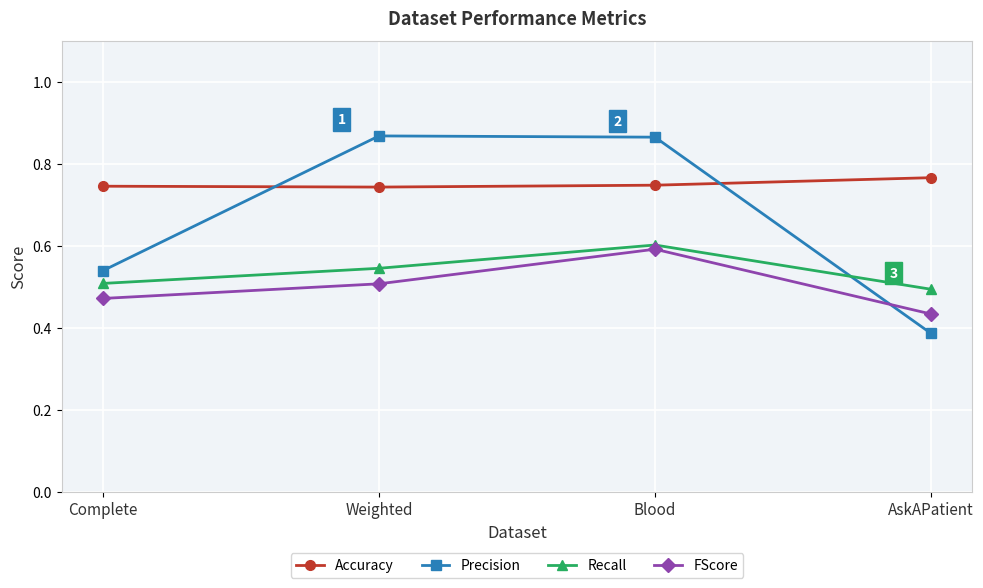

List the labels in order of FScore value, smallest first.

AskAPatient, Complete, Weighted, Blood